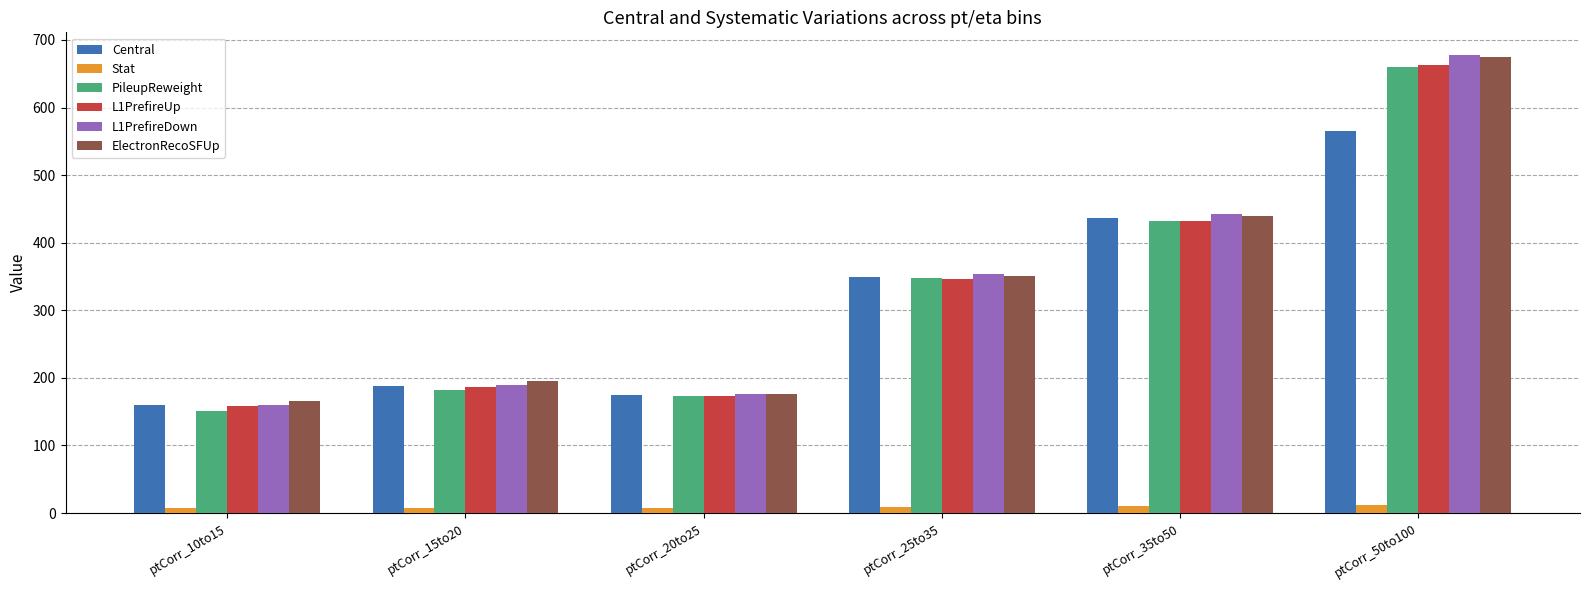

What is the lowest value of the ElectronRecoSFUp series?

166.5